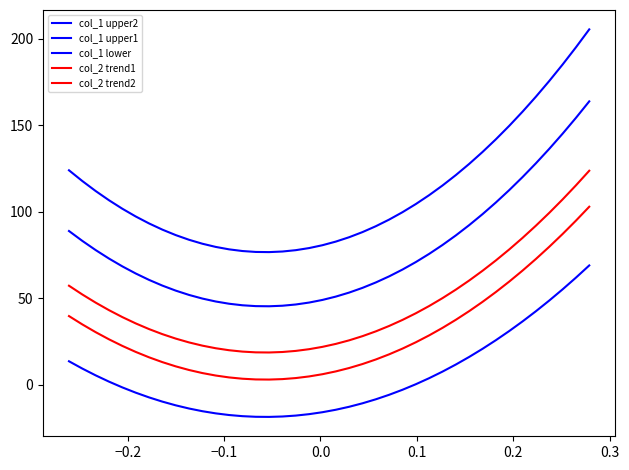

At how many categories does at least one series exceed 30?

40